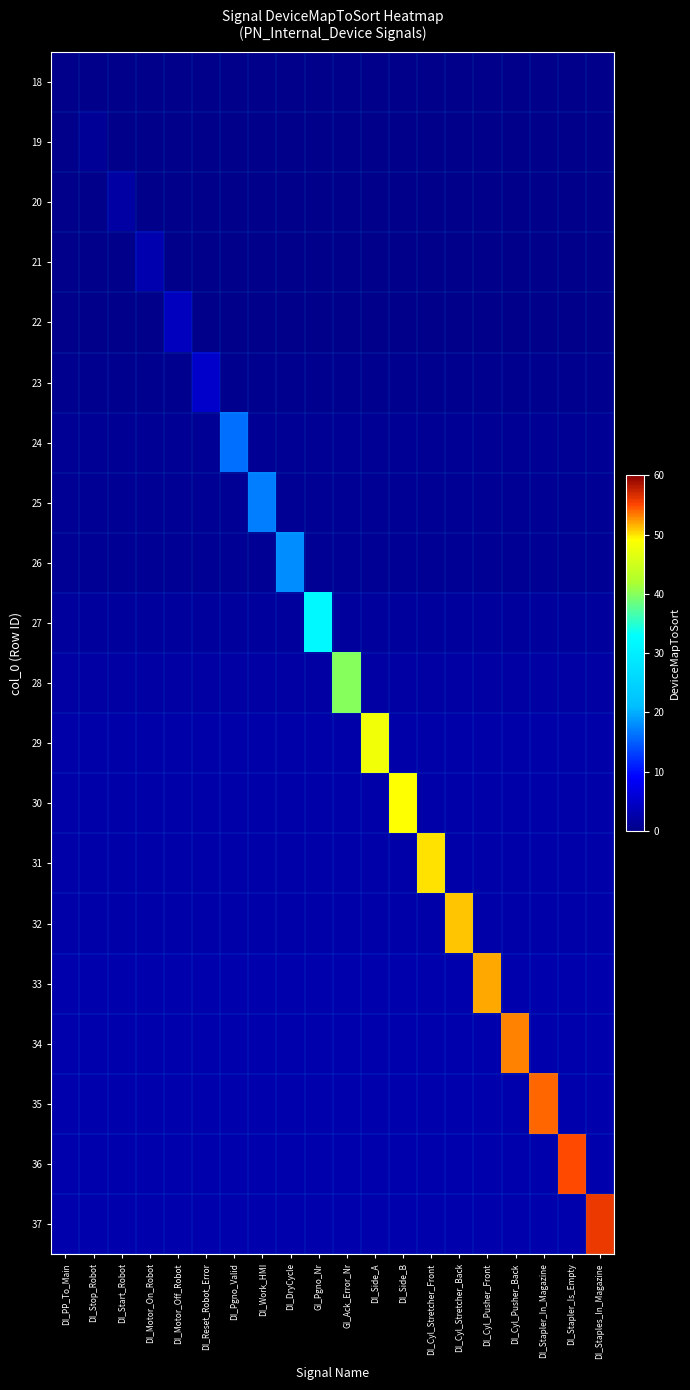

What is the maximum value shown in the chart?

56.0